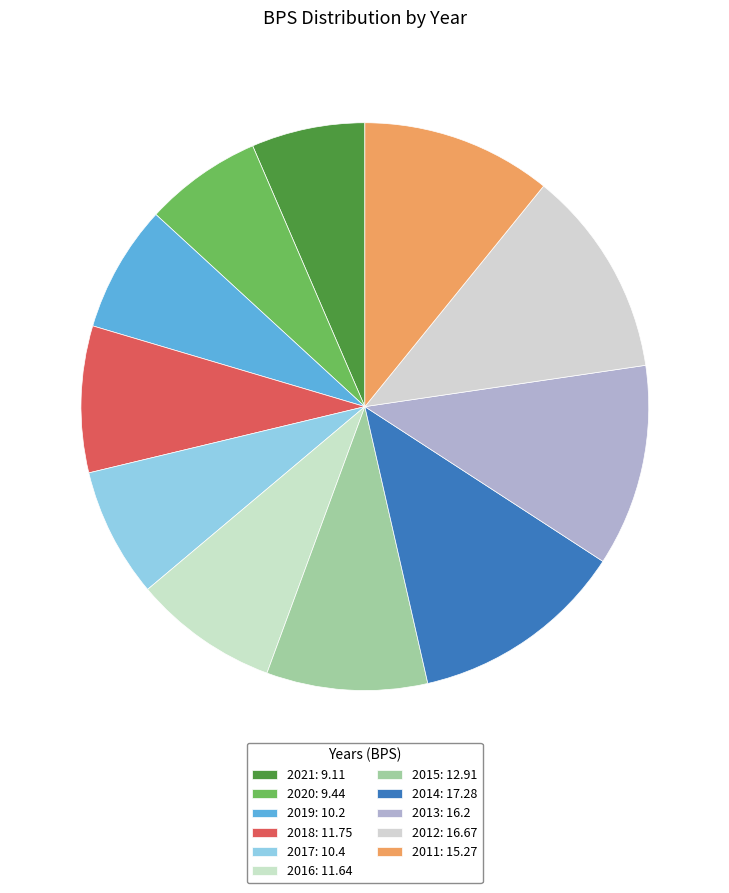

Count the number of slices in the pie.

11